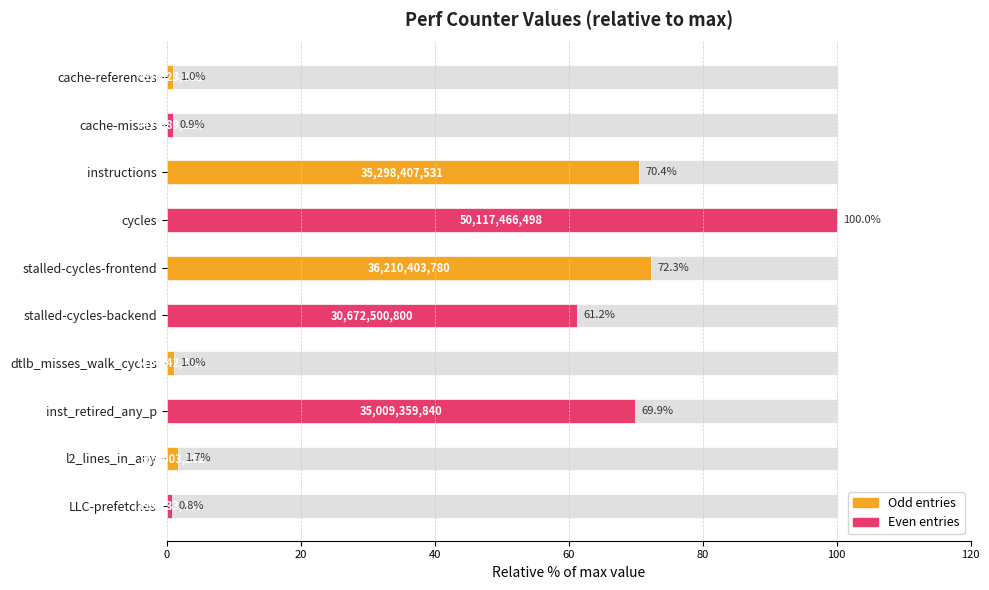

What is the difference between the second highest and minimum values?

71.5